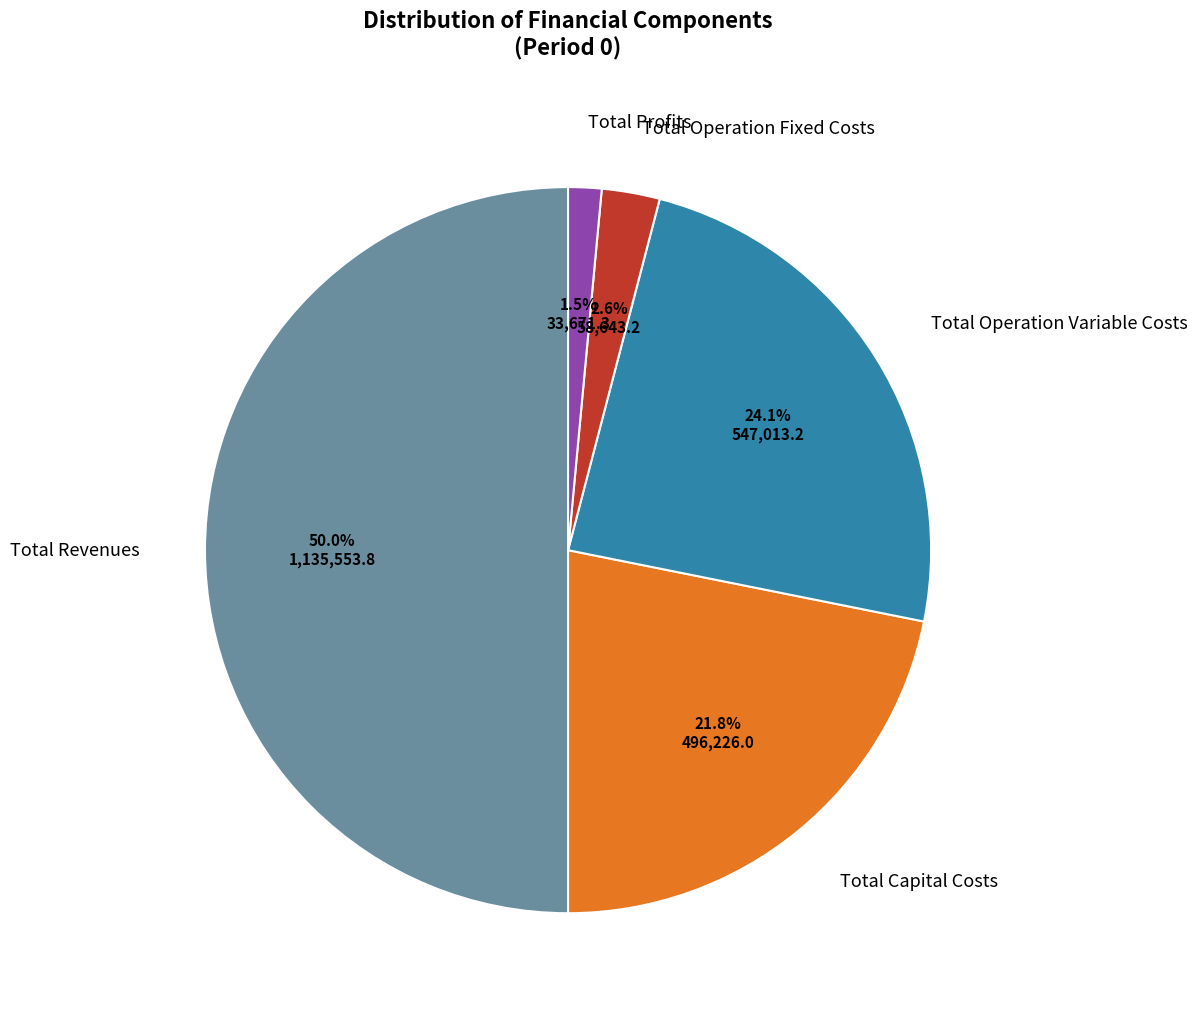

How many segments does this pie chart have?

5